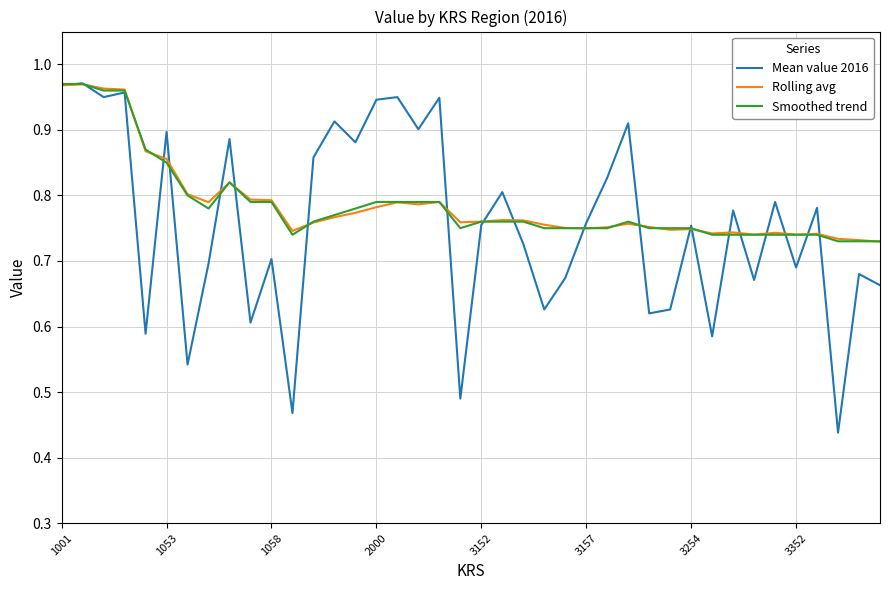

Which series has the widest spread of values?

Mean value 2016